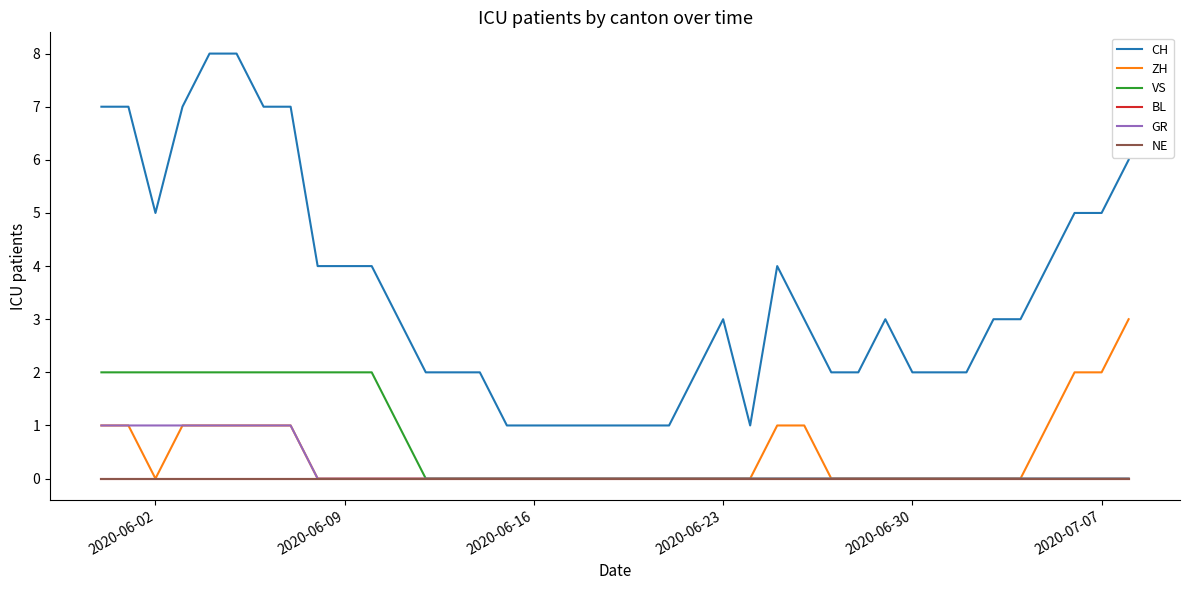

Does the chart display data point markers on the line(s)?

No